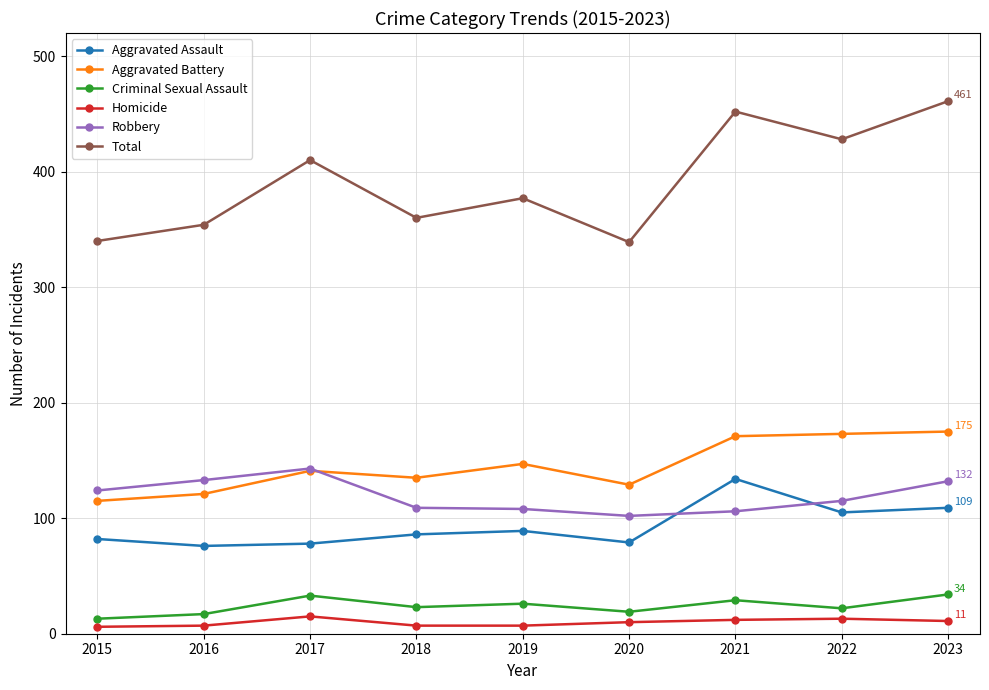

Which series has the widest spread of values?

Total